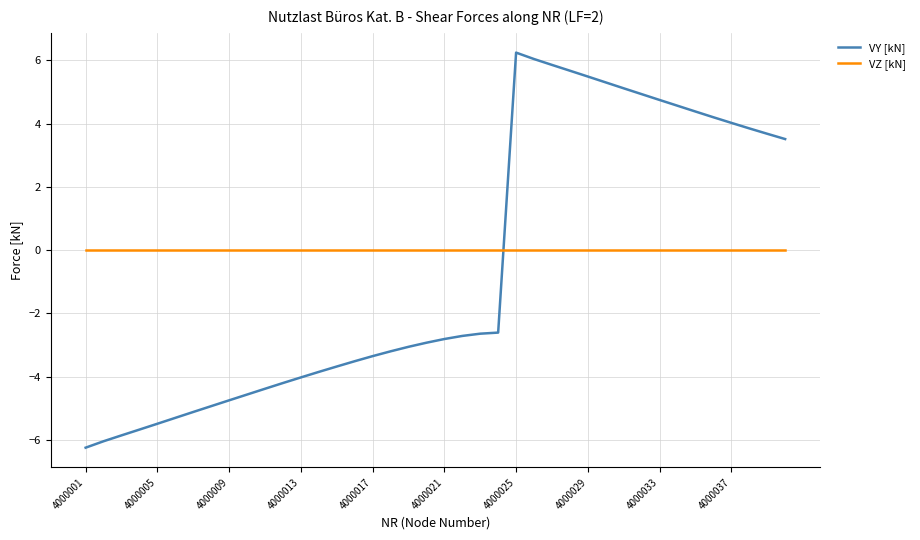

Rank the series by their average value, from lowest to highest.

VY [kN], VZ [kN]